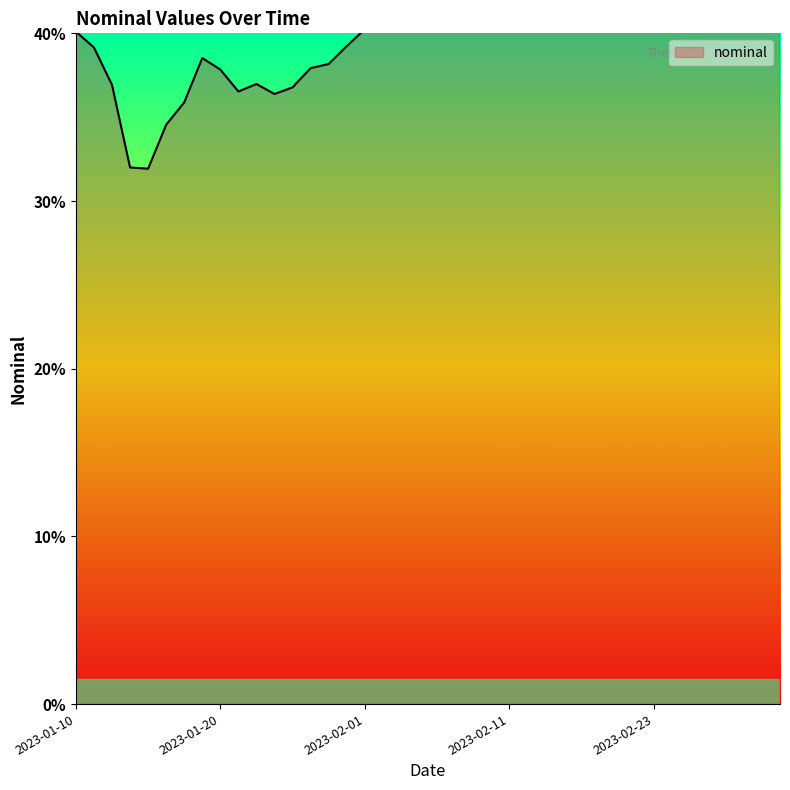

What is the maximum value shown in the chart?

112.5